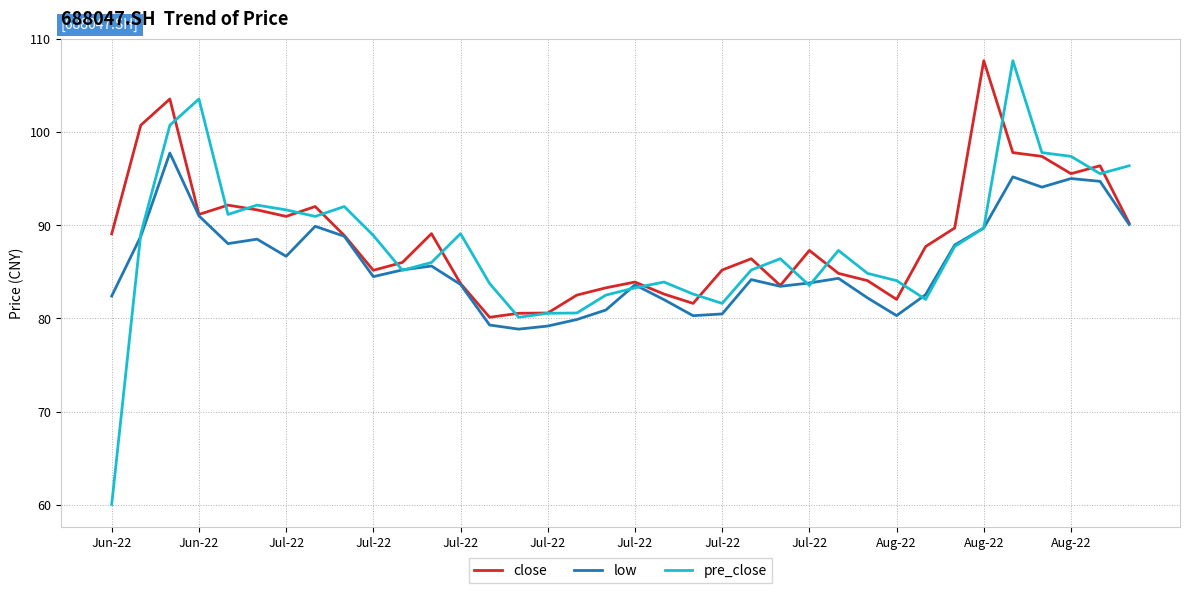

What is the maximum value for low?

97.7